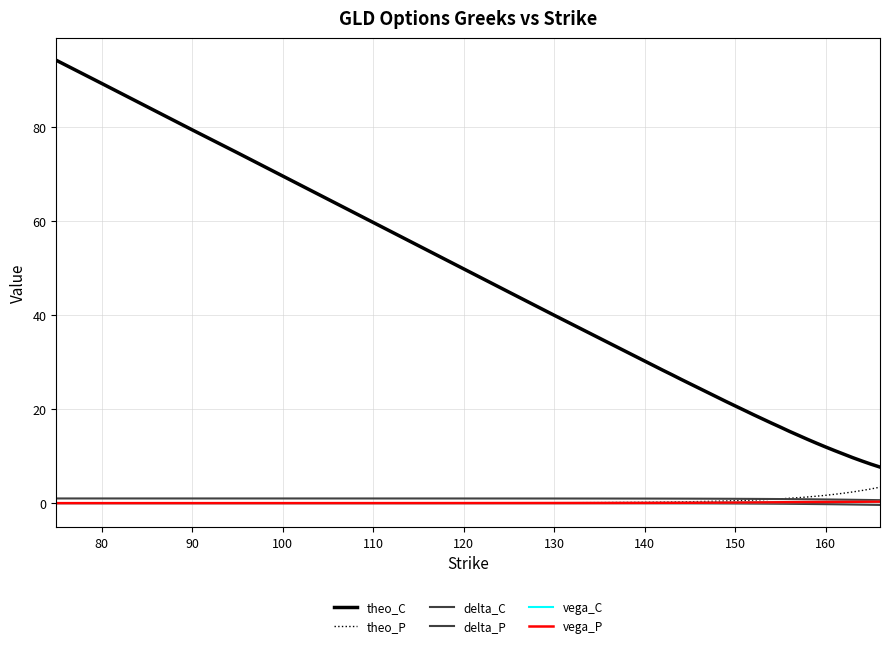

How many lines are shown in the chart?

6